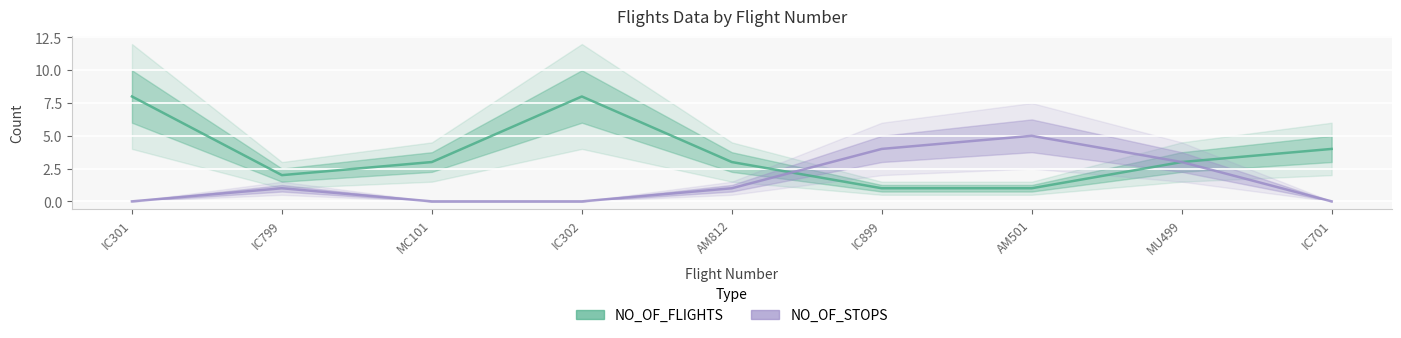

At IC302, list the series in order from smallest to largest.

NO_OF_STOPS, NO_OF_FLIGHTS